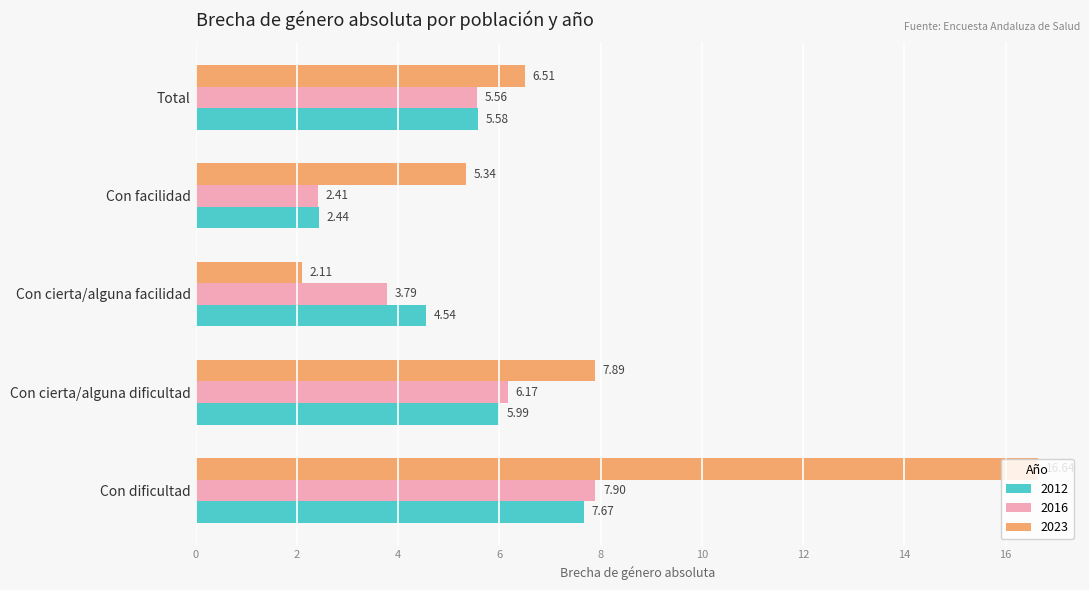

Rank the series at Con cierta/alguna facilidad from lowest to highest value.

2023, 2016, 2012